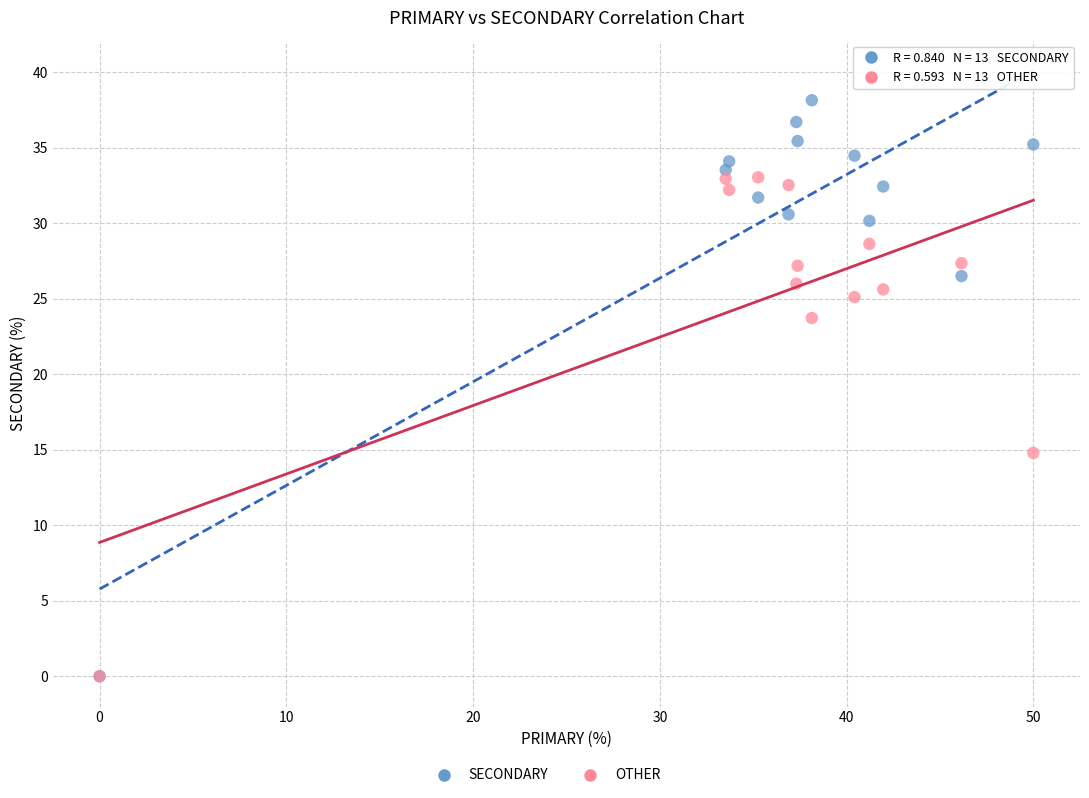

Which series reaches the maximum Y coordinate?

SECONDARY